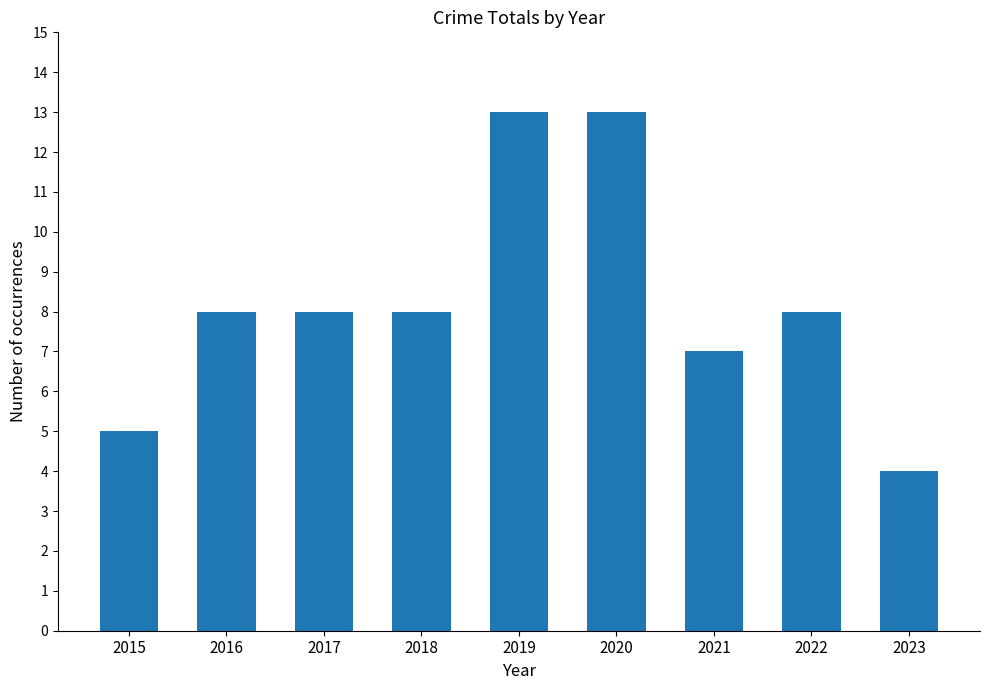

How many values are between 7 and 8?

5